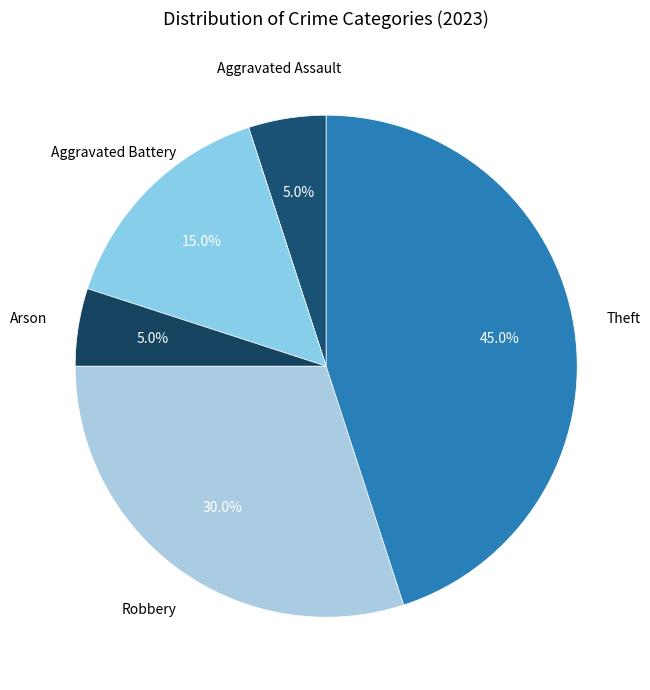

To the nearest percent, what is the combined percentage of Aggravated Battery and Robbery?

45%